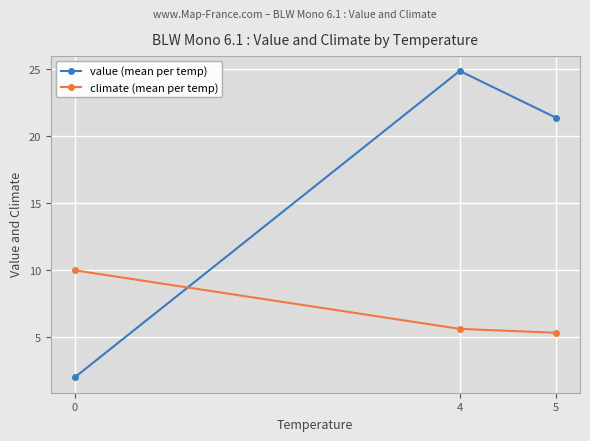

What is the value of the value (mean per temp) point at the 2nd from the left?

24.9